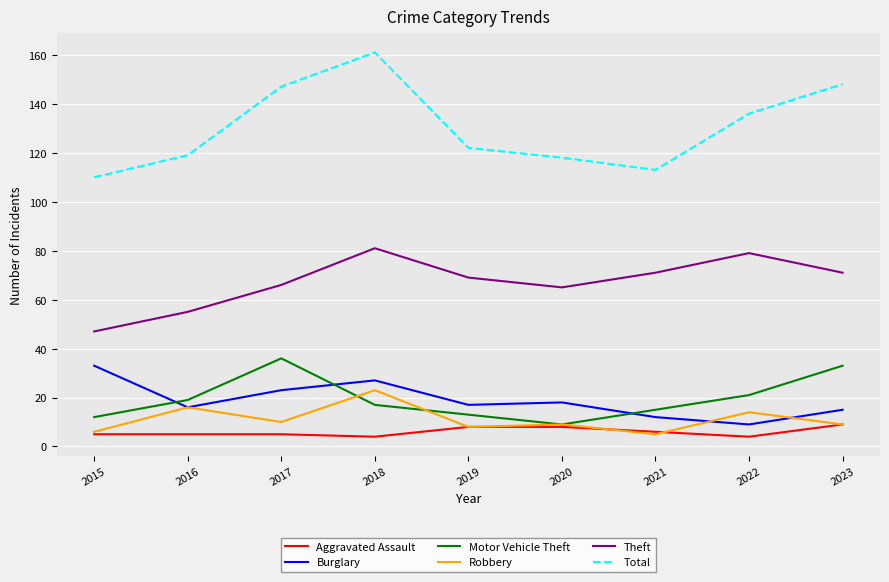

Is it true that Aggravated Assault equals 5 at 2016?

True